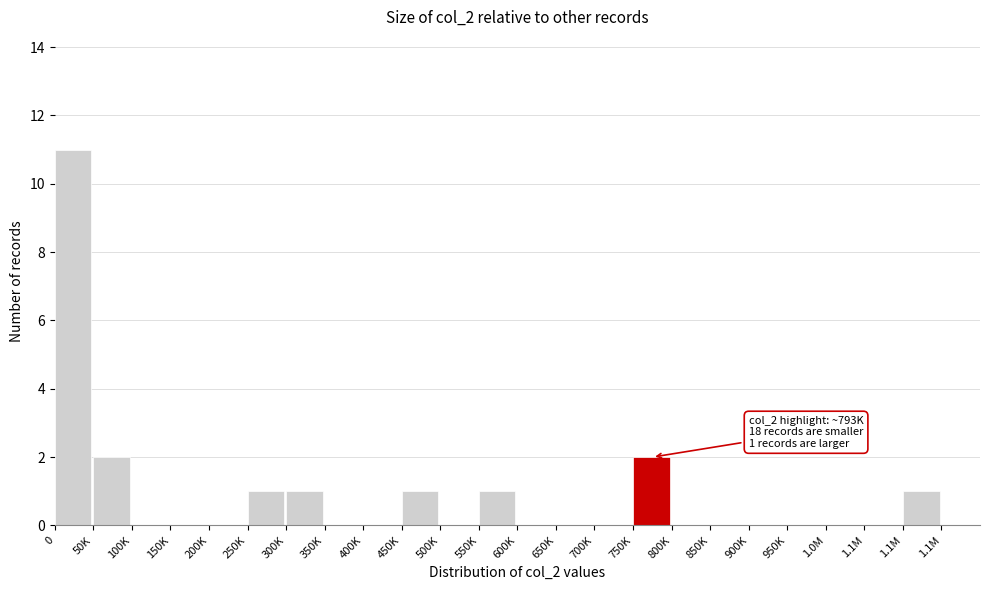

How many distinct data groups are displayed?

1